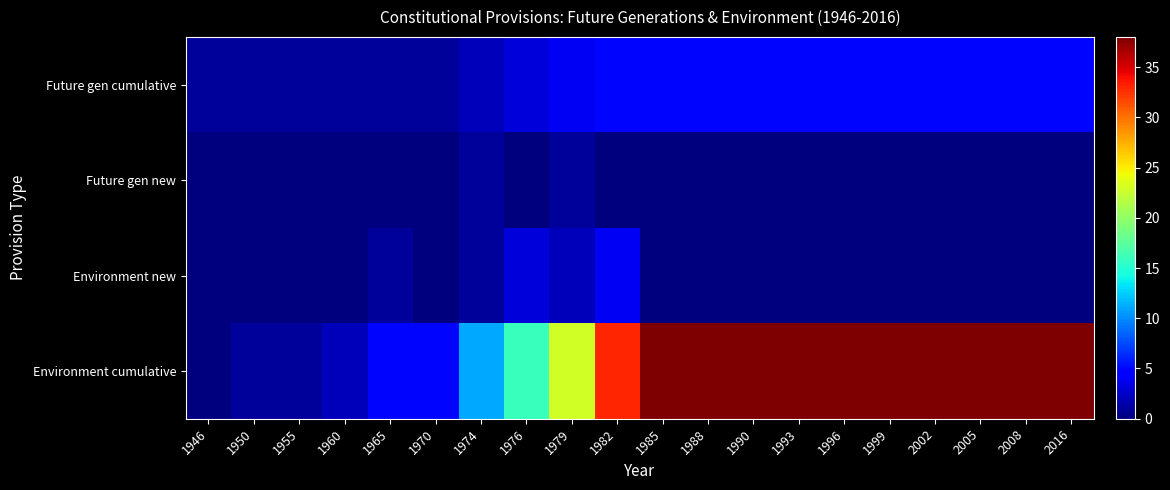

Reading right to left, extract all data points from this chart.

Future gen cumulative: 2016=5	2008=5	2005=5	2002=5	1999=5	1996=5	1993=5	1990=5	1988=5	1985=5	1982=5	1979=4	1976=3	1974=2	1970=1	1965=1	1960=1	1955=1	1950=1	1946=1
Future gen new: 2016=0	2008=0	2005=0	2002=0	1999=0	1996=0	1993=0	1990=0	1988=0	1985=0	1982=0	1979=1	1976=0	1974=1	1970=0	1965=0	1960=0	1955=0	1950=0	1946=0
Environment new: 2016=0	2008=0	2005=0	2002=0	1999=0	1996=0	1993=0	1990=0	1988=0	1985=0	1982=4	1979=2	1976=3	1974=1	1970=0	1965=1	1960=0	1955=0	1950=0	1946=0
Environment cumulative: 2016=38	2008=38	2005=38	2002=38	1999=38	1996=38	1993=38	1990=38	1988=38	1985=38	1982=33	1979=23	1976=16	1974=11	1970=5	1965=5	1960=2	1955=1	1950=1	1946=0